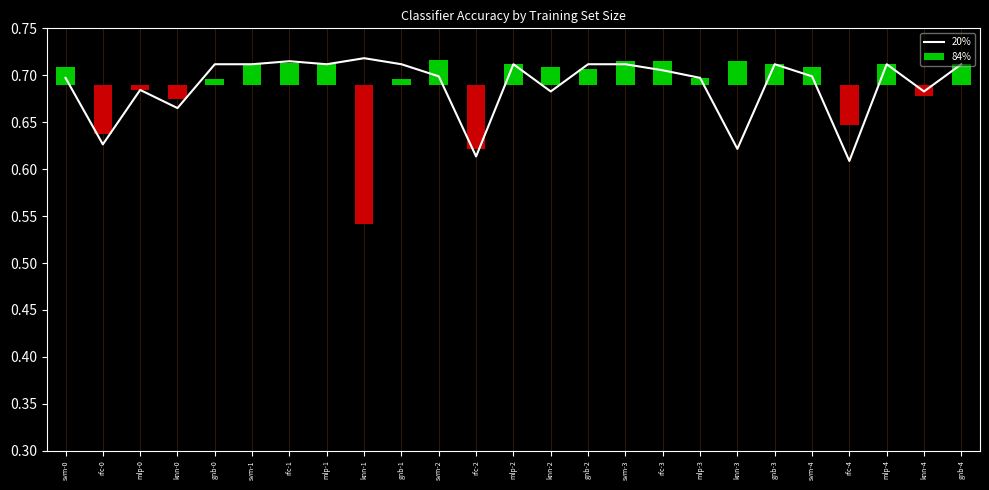

What is the difference between the second highest and minimum values?

0.1